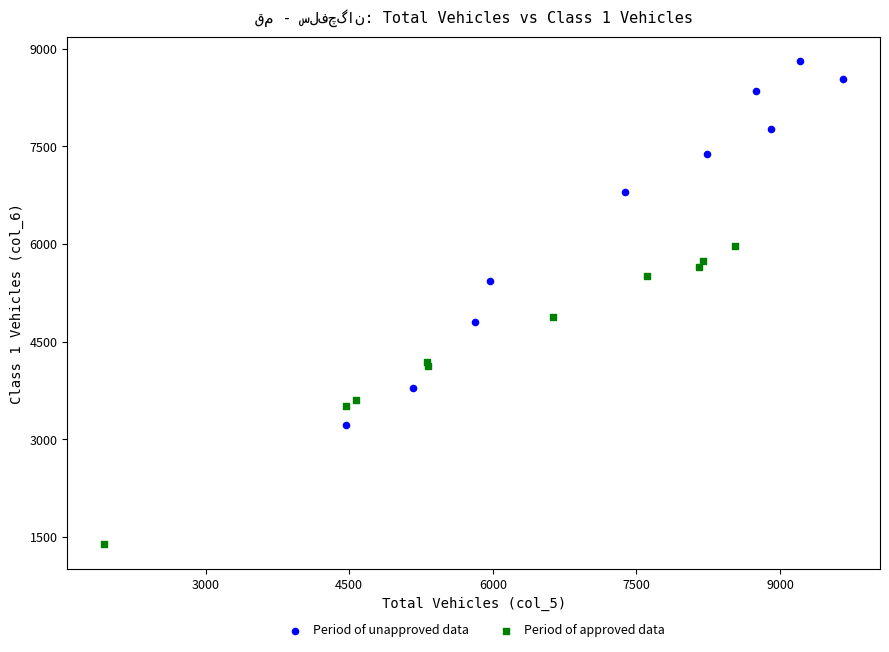

Which series reaches the minimum Y coordinate?

Period of approved data